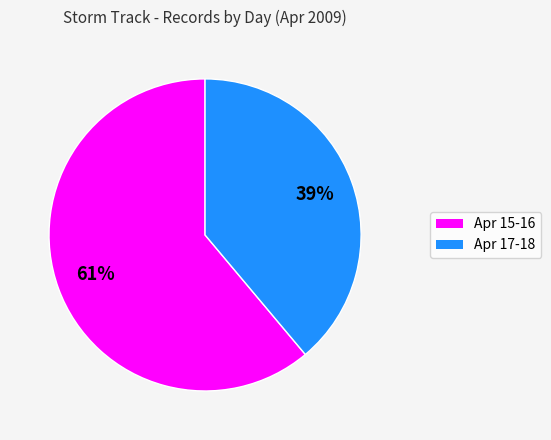

Is there any slice that represents more than half of the pie?

Yes